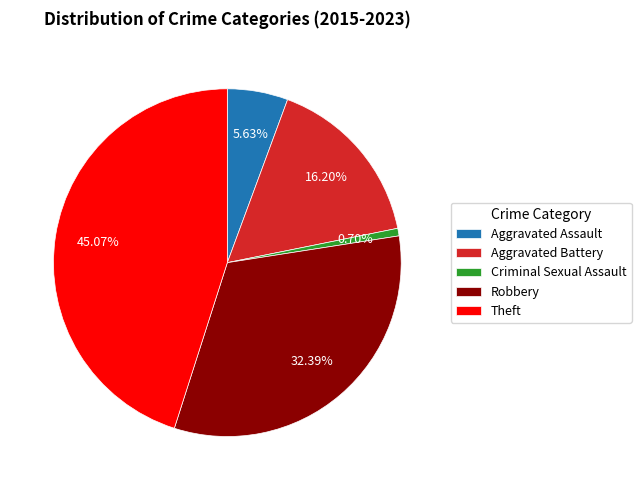

Between Aggravated Battery and Theft, which is larger?

Theft